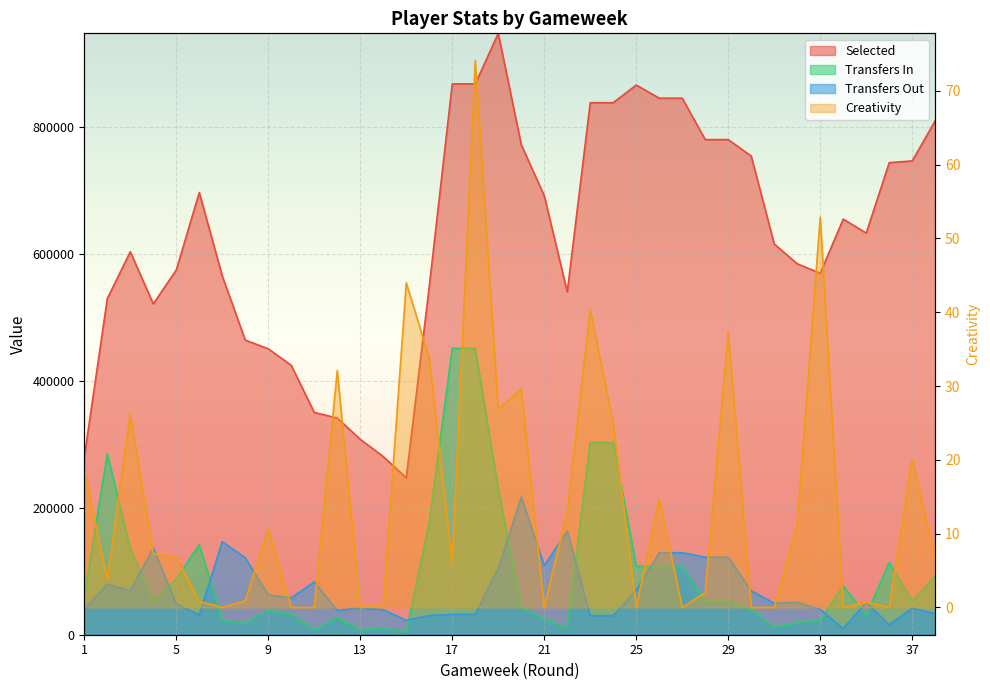

Reading left to right, list all the values displayed in this chart.

selected: 279640.0	529454.0	603199.0	521154.0	574478.0	696537.0	565085.0	464089.0	450370.0	424292.0	350089.0	341302.0	307747.0	280598.0	247180.0	548509.0	867685.0	867685.0	947253.0	771869.0	691448.0	539991.0	838017.0	838017.0	865821.0	845106.0	845106.0	779864.0	779864.0	753903.0	615475.0	584215.0	569438.0	654645.0	632645.0	743525.0	746294.0	809524.0
transfers_in: 59741.0	284995.0	135460.0	52017.0	87799.0	141792.0	22991.0	17396.0	38580.0	32157.0	7682.0	26919.0	7842.0	11098.0	3763.0	177291.0	451057.0	451057.0	229469.0	43298.0	24717.0	10367.0	302932.0	302932.0	107840.0	107452.0	107452.0	52927.0	52927.0	39450.0	11870.0	18889.0	23234.0	76972.0	30439.0	113878.0	52772.0	92204.0
transfers_out: 39670.0	79944.0	69247.0	136478.0	48557.0	31199.0	146487.0	121096.0	62523.0	58167.0	83116.0	38380.0	42238.0	39297.0	22717.0	30139.0	32160.0	32160.0	104379.0	216916.0	108824.0	163346.0	29984.0	29984.0	70139.0	129129.0	129129.0	122085.0	122085.0	69074.0	49583.0	51058.0	39856.0	9691.0	51161.0	15524.0	42001.0	33146.0
creativity: 18.8	3.7	26.2	7.3	6.8	0.8	0.0	0.9	10.6	0.0	0.0	32.1	0.0	0.3	44.0	33.8	6.0	74.1	26.8	29.6	0.0	13.0	40.4	24.9	0.0	14.7	0.0	2.0	37.3	0.0	0.0	11.3	52.9	0.0	0.7	0.0	20.1	6.7